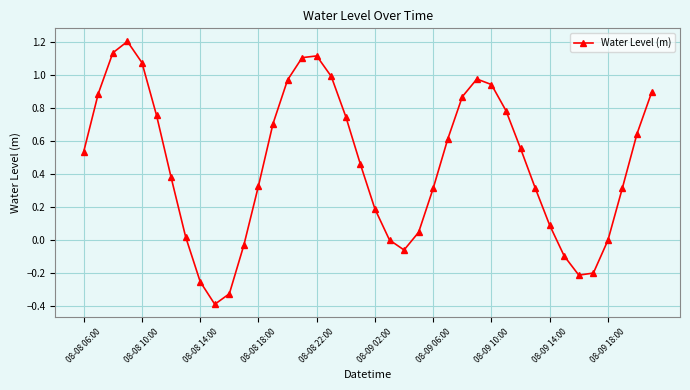

Does the chart display data point markers on the line(s)?

Yes